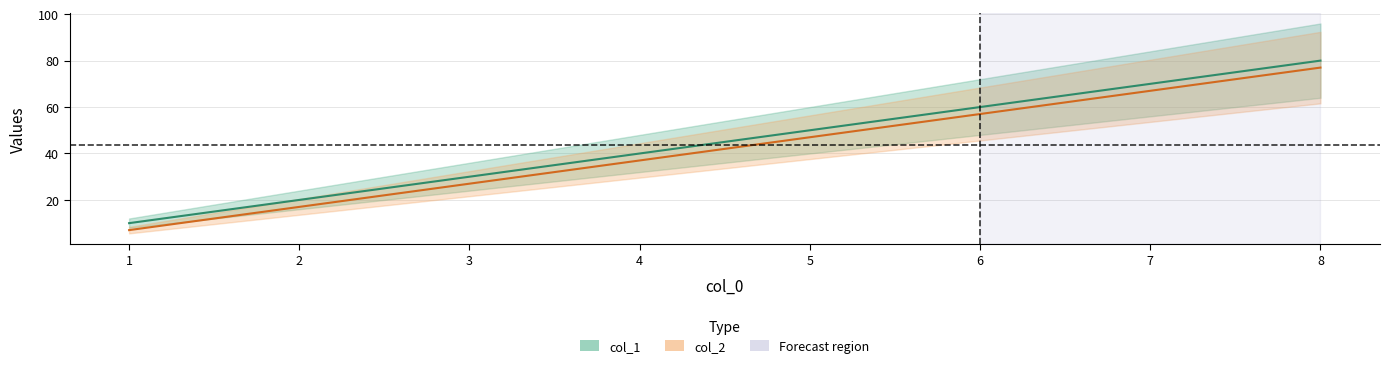

What is the minimum value for col_1?

10